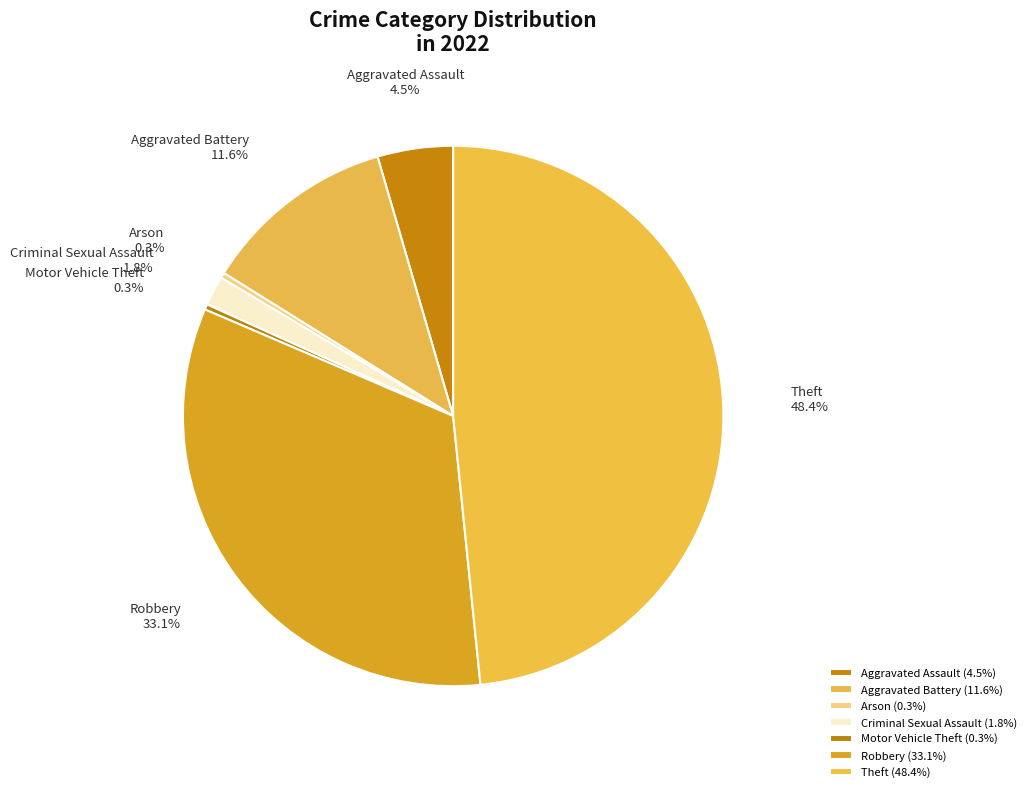

Is Robbery the majority of the pie?

No